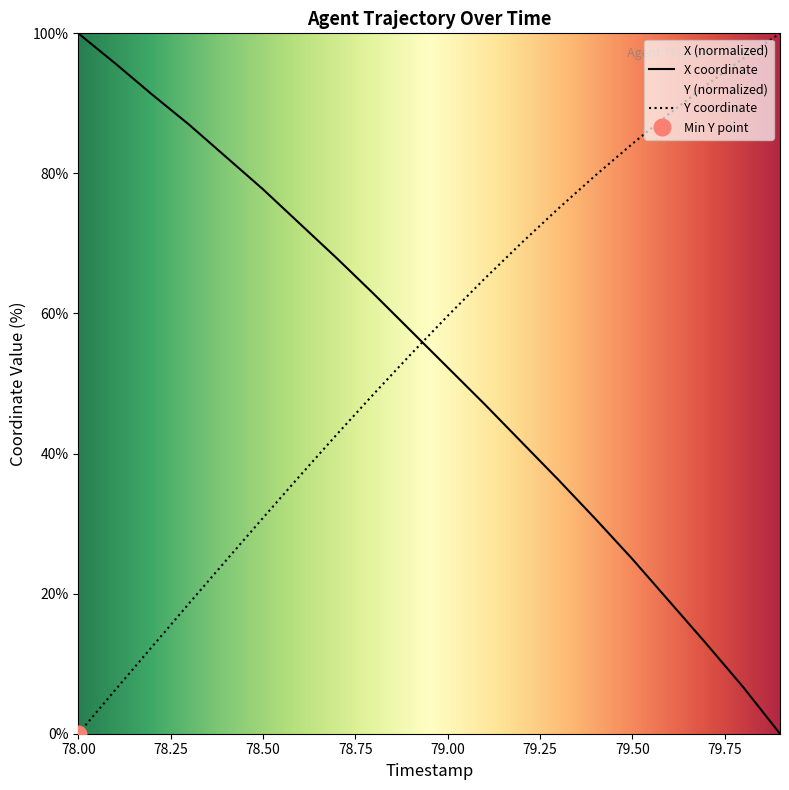

True or false: X coordinate and Y coordinate intersect in this chart.

True